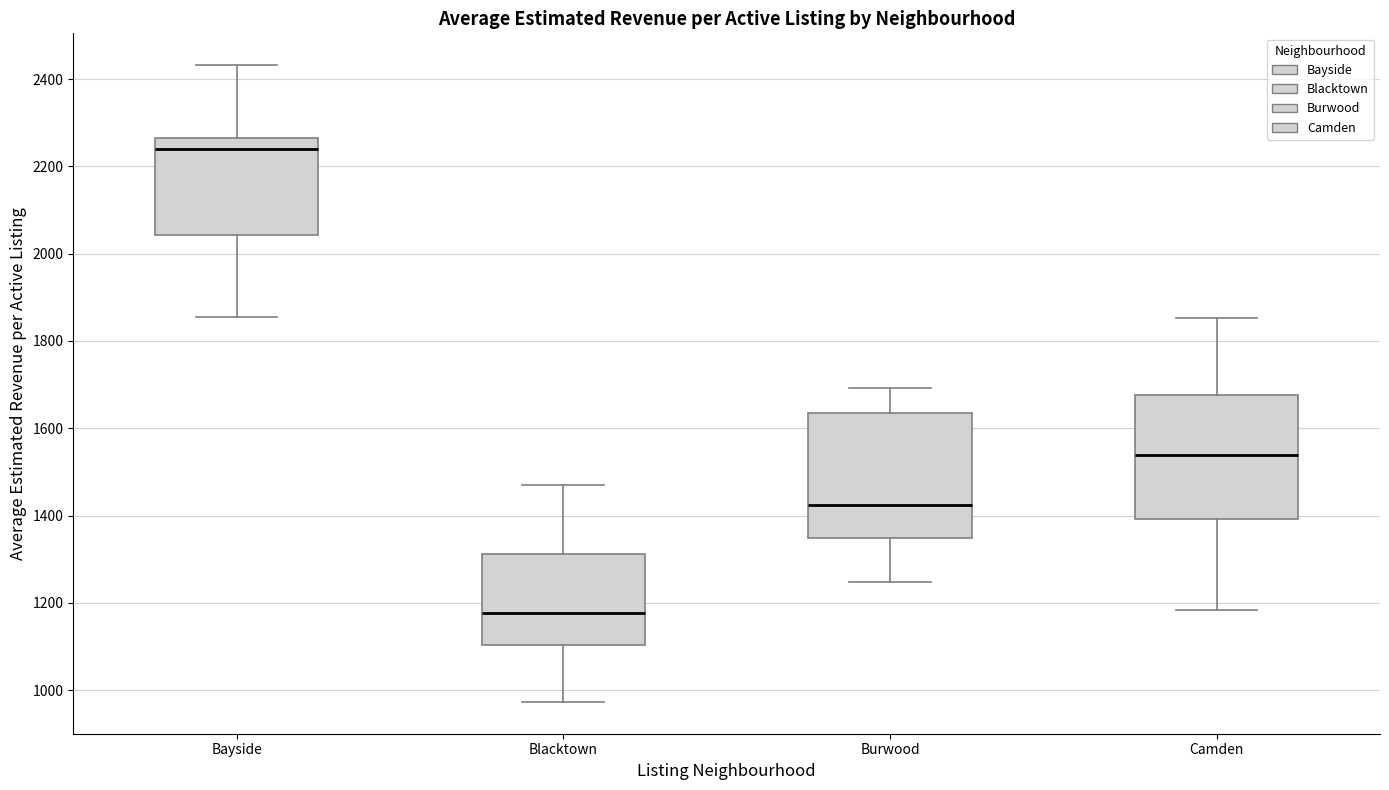

Where does the lower whisker of the box for Burwood end on the y-axis? The values are not printed on the chart, so give them approximately, as read against the axis.

1240